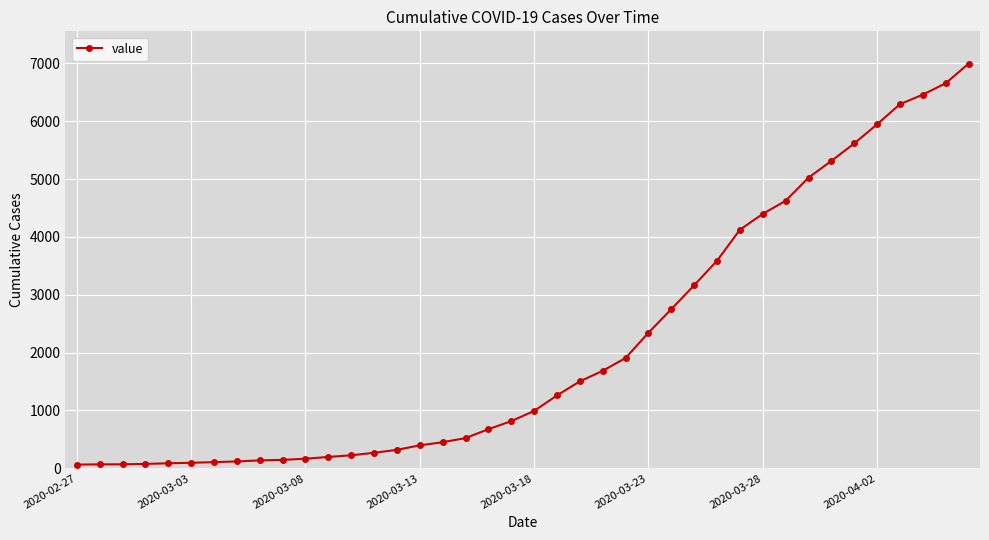

What is the maximum value shown in the chart?

6994